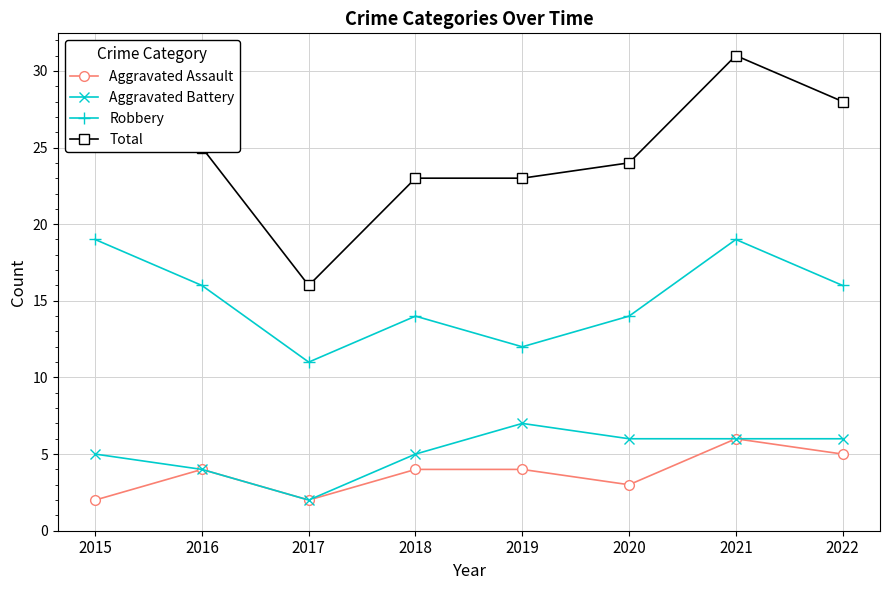

How many interior local valleys does the Aggravated Assault series have?

2